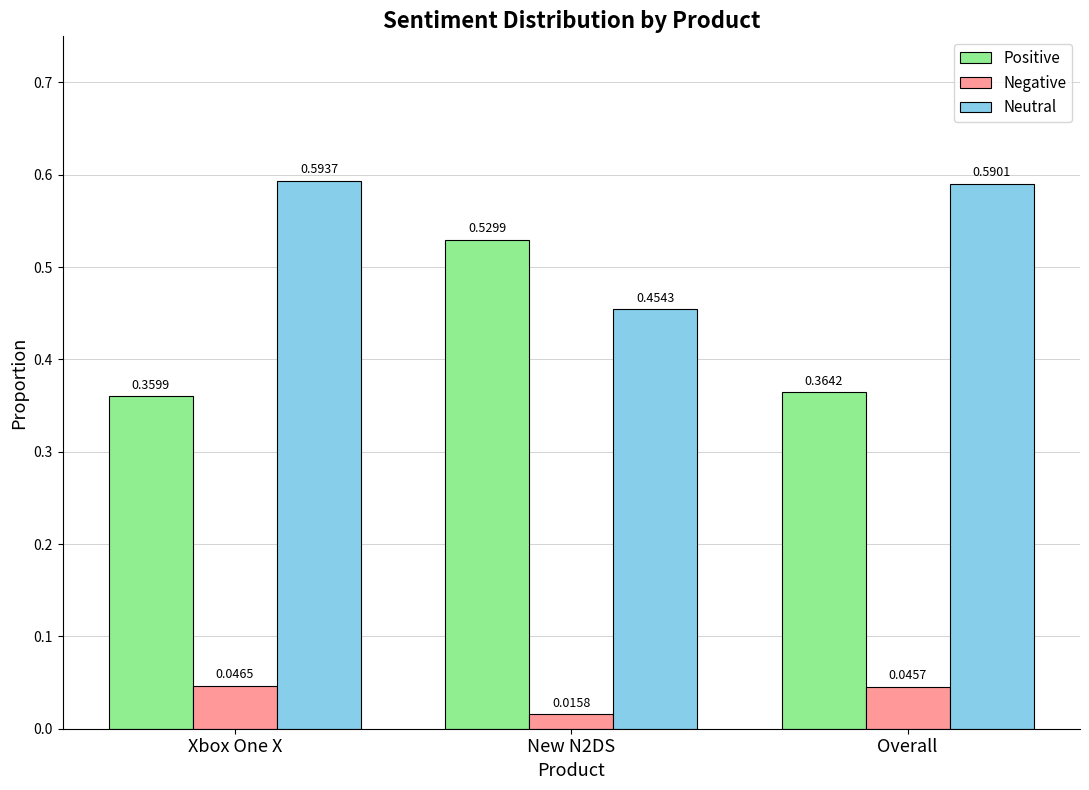

What is the label of the 3rd bar from the left?

Overall